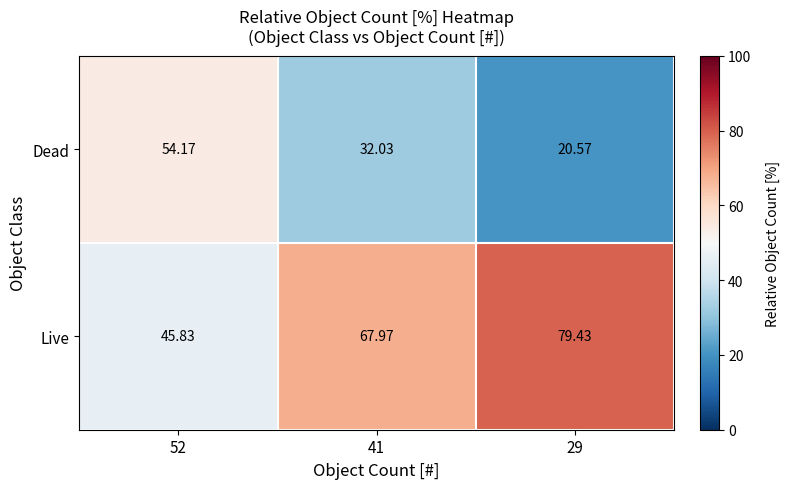

Is the value of Live at 29 greater than the value of Dead at 52?

Yes